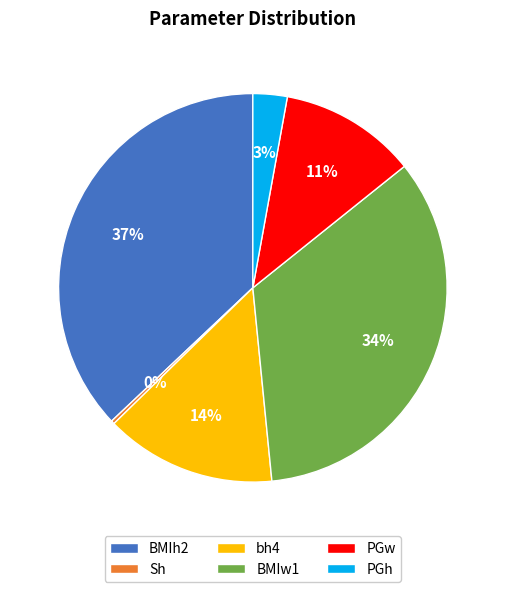

True or false: BMIw1 accounts for 40% of the total.

False